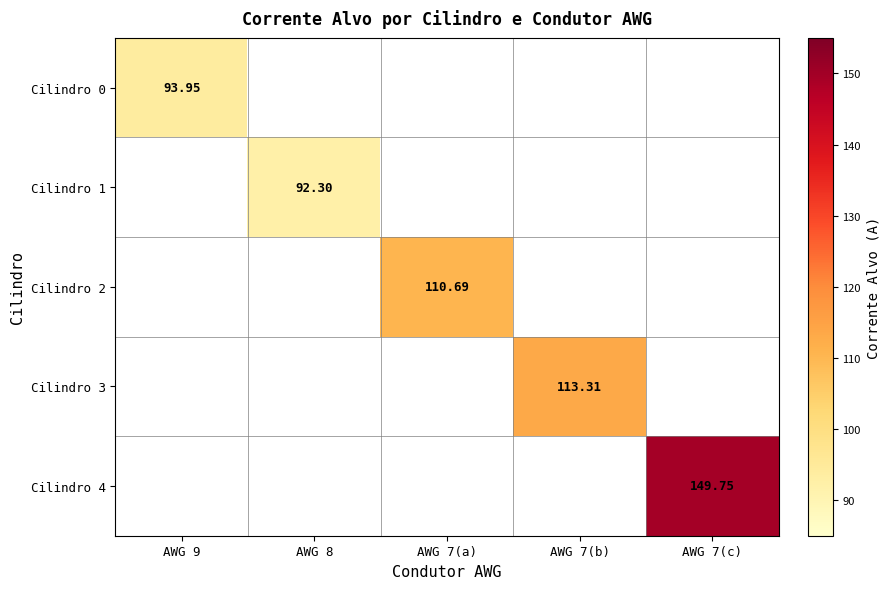

At how many categories does at least one series exceed 122?

1